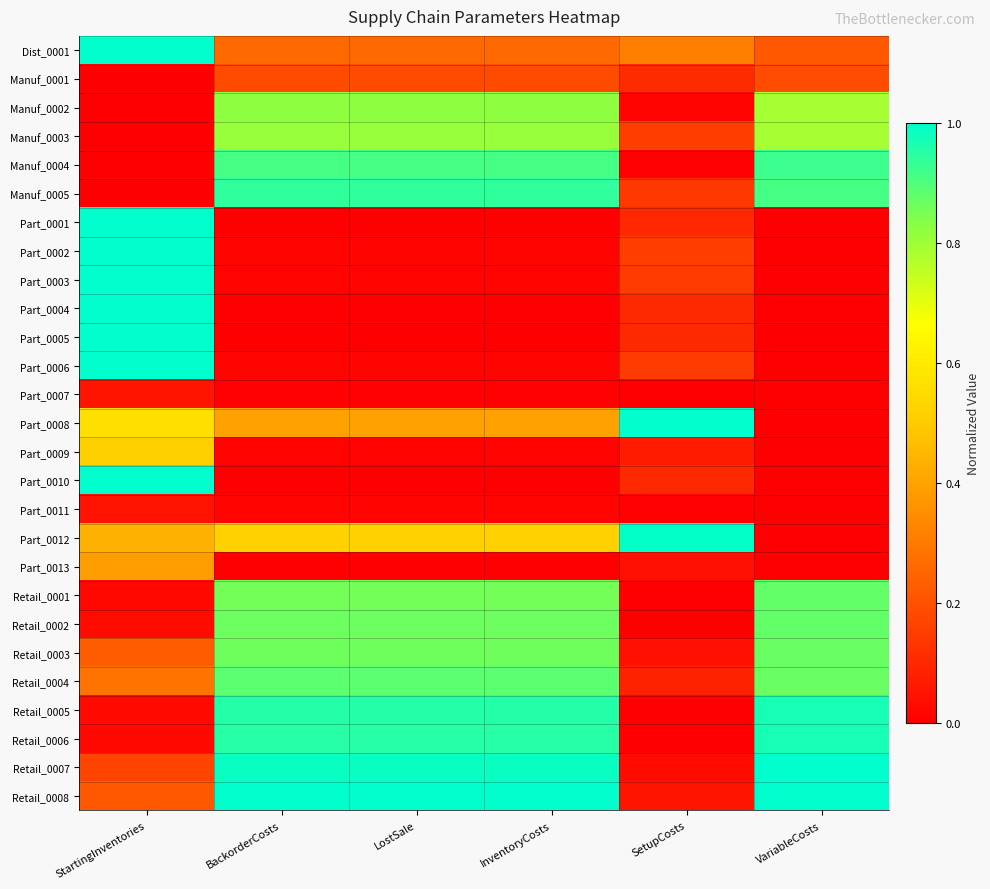

List the series in order of their peak value, lowest first.

Part_0011, Part_0007, Manuf_0001, Part_0013, Part_0009, Manuf_0003, Manuf_0002, Retail_0003, Retail_0001, Retail_0002, Retail_0004, Manuf_0004, Manuf_0005, Retail_0005, Retail_0006, Part_0012, Dist_0001, Part_0001, Part_0002, Part_0003, Part_0004, Part_0005, Part_0006, Part_0008, Part_0010, Retail_0007, Retail_0008